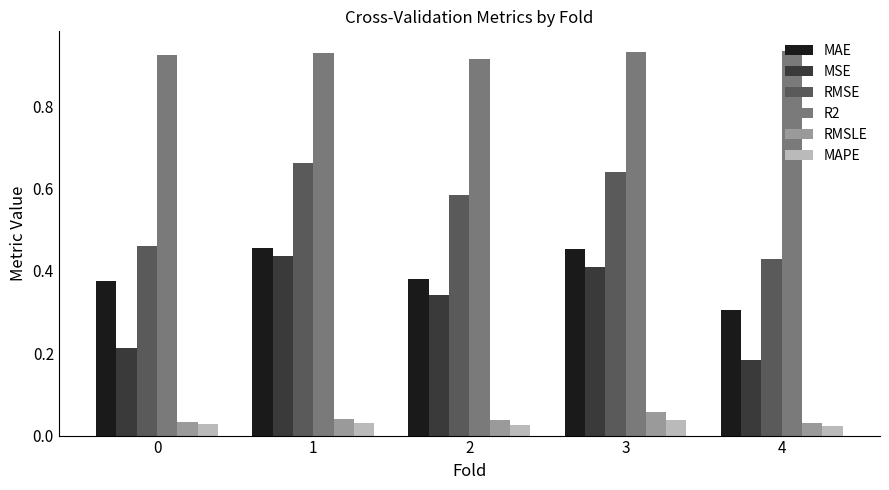

What is the sum of all MAE values?

2.0